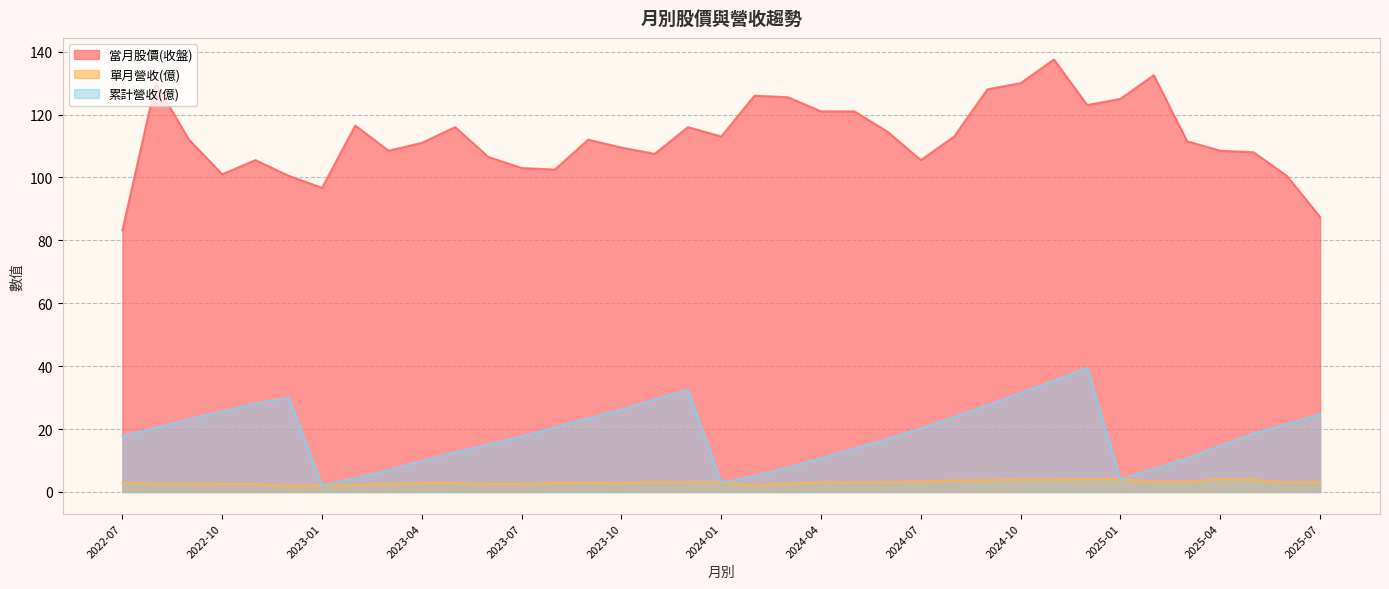

Reading left to right, what are all the values shown in this chart?

當月股價(收盤): 2022-07=83.2	2022-08=130.0	2022-09=112.0	2022-10=101.0	2022-11=105.5	2022-12=100.5	2023-01=96.7	2023-02=116.5	2023-03=108.5	2023-04=111.0	2023-05=116.0	2023-06=106.5	2023-07=103.0	2023-08=102.5	2023-09=112.0	2023-10=109.5	2023-11=107.5	2023-12=116.0	2024-01=113.0	2024-02=126.0	2024-03=125.5	2024-04=121.0	2024-05=121.0	2024-06=114.5	2024-07=105.5	2024-08=113.0	2024-09=128.0	2024-10=130.0	2024-11=137.5	2024-12=123.0	2025-01=125.0	2025-02=132.5	2025-03=111.5	2025-04=108.5	2025-05=108.0	2025-06=100.5	2025-07=87.4
單月營收(億): 2022-07=2.8	2022-08=2.7	2022-09=2.7	2022-10=2.5	2022-11=2.5	2022-12=1.8	2023-01=2.1	2023-02=2.2	2023-03=2.6	2023-04=2.8	2023-05=2.8	2023-06=2.5	2023-07=2.6	2023-08=2.8	2023-09=2.9	2023-10=2.8	2023-11=3.2	2023-12=3.0	2024-01=3.0	2024-02=2.0	2024-03=2.7	2024-04=3.0	2024-05=3.0	2024-06=3.1	2024-07=3.4	2024-08=3.6	2024-09=3.7	2024-10=3.9	2024-11=3.9	2024-12=4.1	2025-01=4.0	2025-02=3.3	2025-03=3.3	2025-04=4.1	2025-05=3.8	2025-06=3.0	2025-07=3.1
累計營收(億): 2022-07=17.7	2022-08=20.4	2022-09=23.1	2022-10=25.6	2022-11=28.1	2022-12=29.9	2023-01=2.1	2023-02=4.3	2023-03=6.9	2023-04=9.7	2023-05=12.6	2023-06=15.1	2023-07=17.6	2023-08=20.5	2023-09=23.4	2023-10=26.2	2023-11=29.4	2023-12=32.4	2024-01=3.0	2024-02=5.0	2024-03=7.7	2024-04=10.7	2024-05=13.8	2024-06=16.8	2024-07=20.2	2024-08=23.8	2024-09=27.5	2024-10=31.4	2024-11=35.4	2024-12=39.4	2025-01=4.0	2025-02=7.3	2025-03=10.6	2025-04=14.7	2025-05=18.5	2025-06=21.6	2025-07=24.7